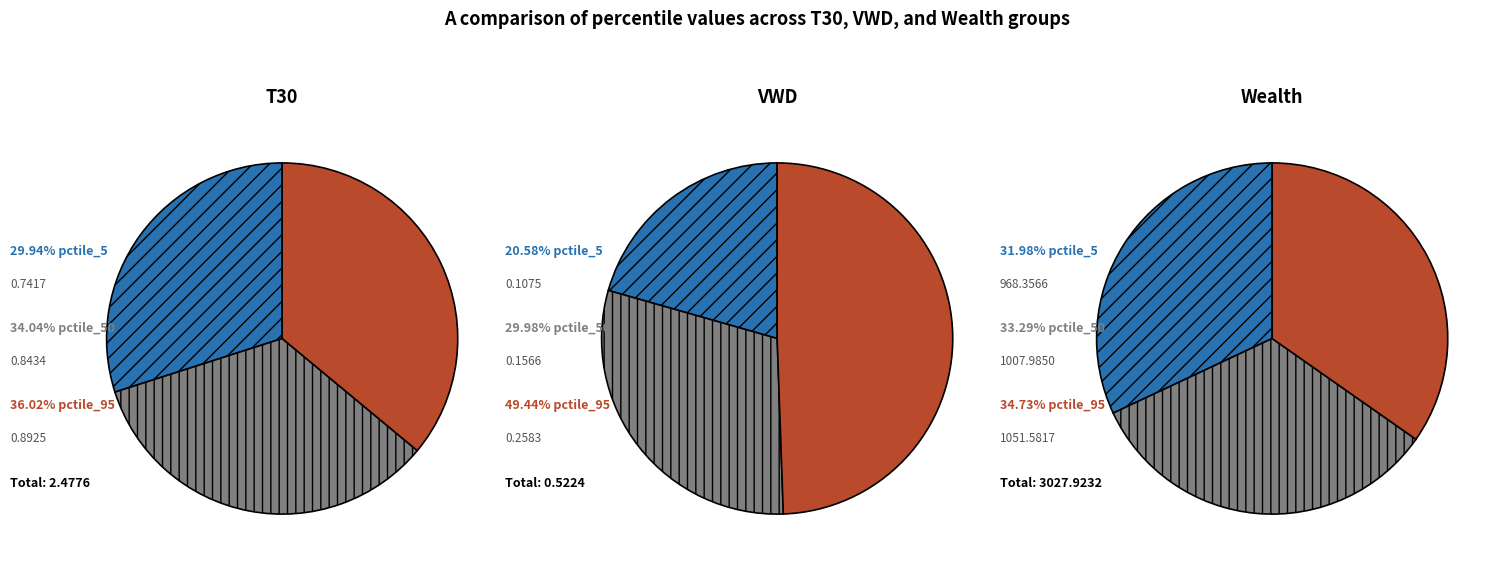

Which category has the smallest portion of the pie?

VWD_pctile_5